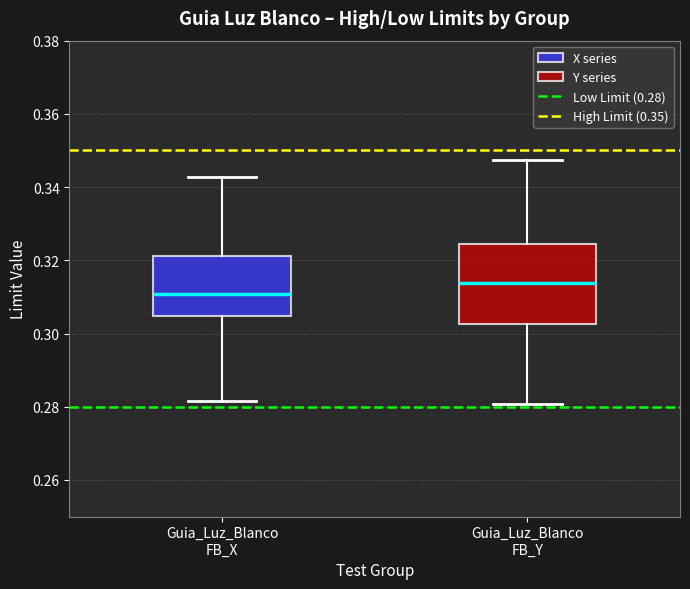

Which box is the tallest, from its lower edge to its upper edge?

Guia_Luz_Blanco FB_Y